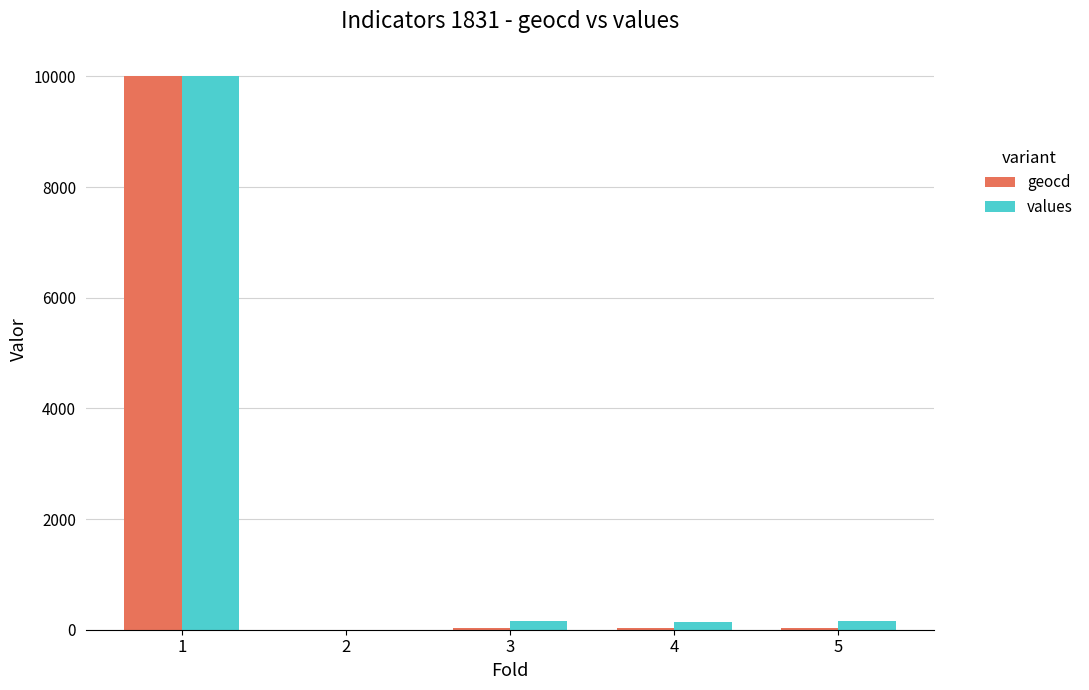

Is the value of values at 3 greater than the value of geocd at 1?

No